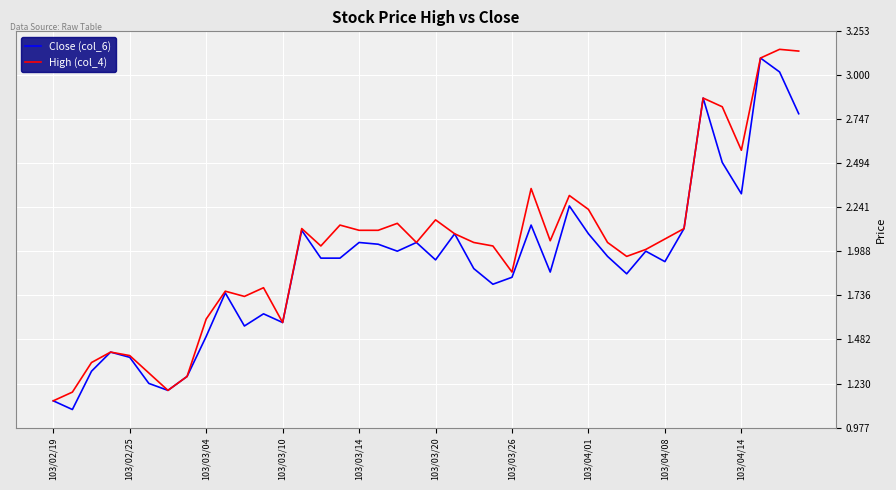

Which series has the largest total across all categories?

High (col_4)